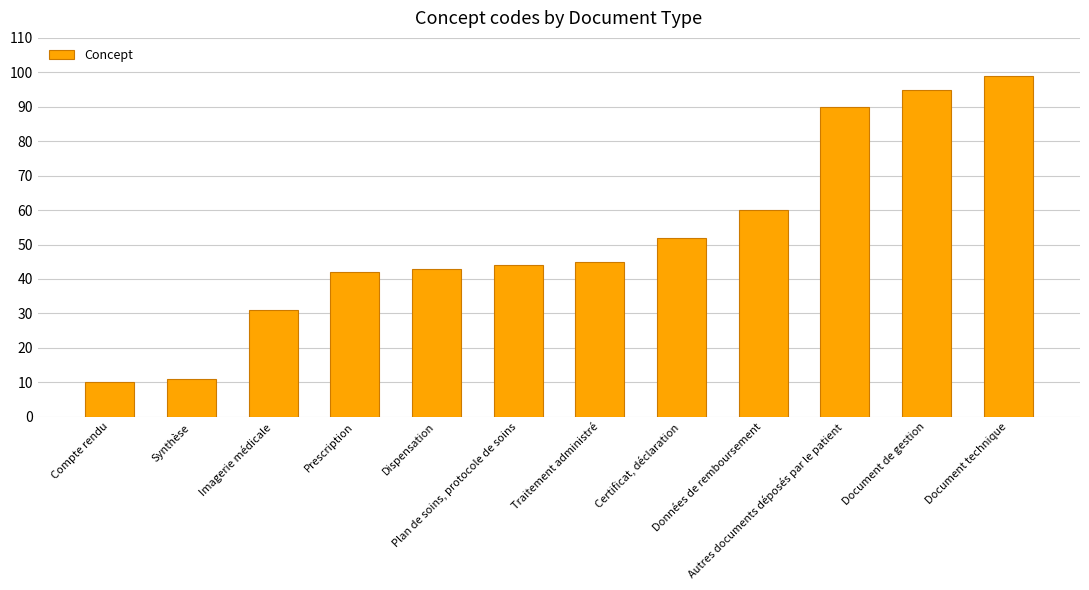

How many series are shown in this chart?

1